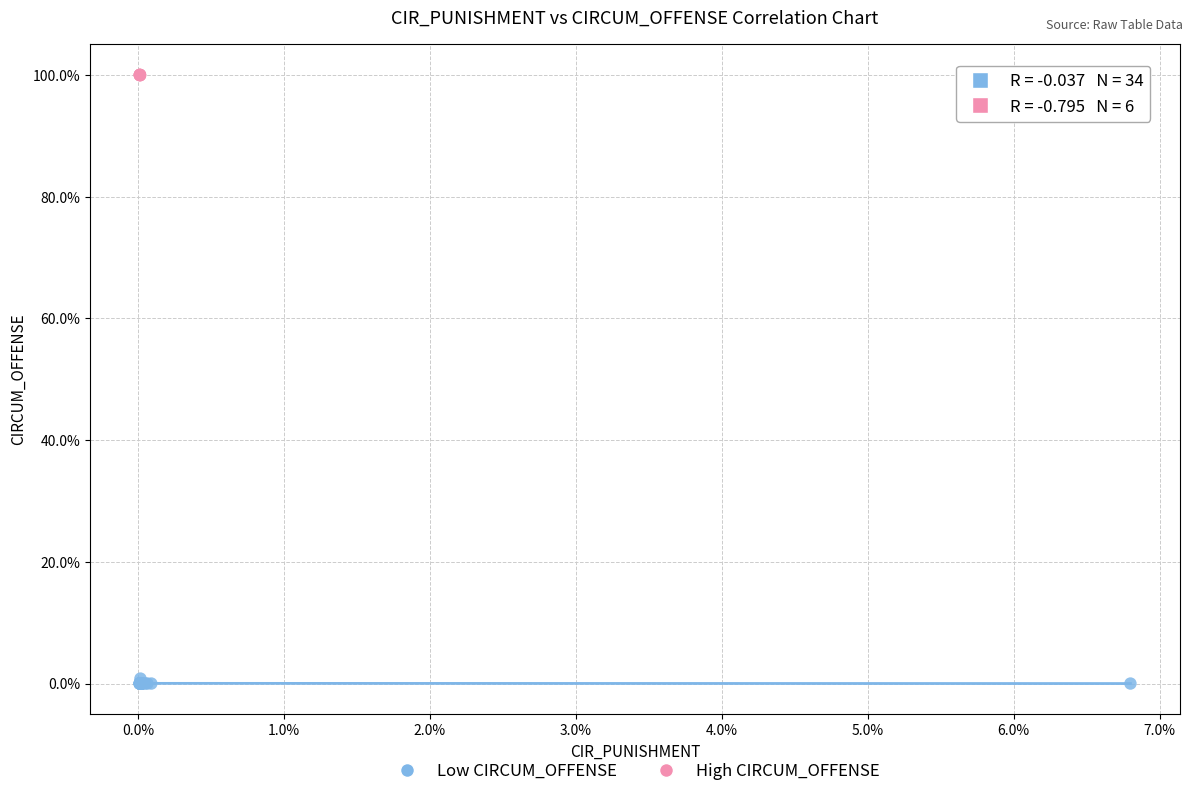

What are all the series names shown in the legend?

Low CIRCUM_OFFENSE, High CIRCUM_OFFENSE